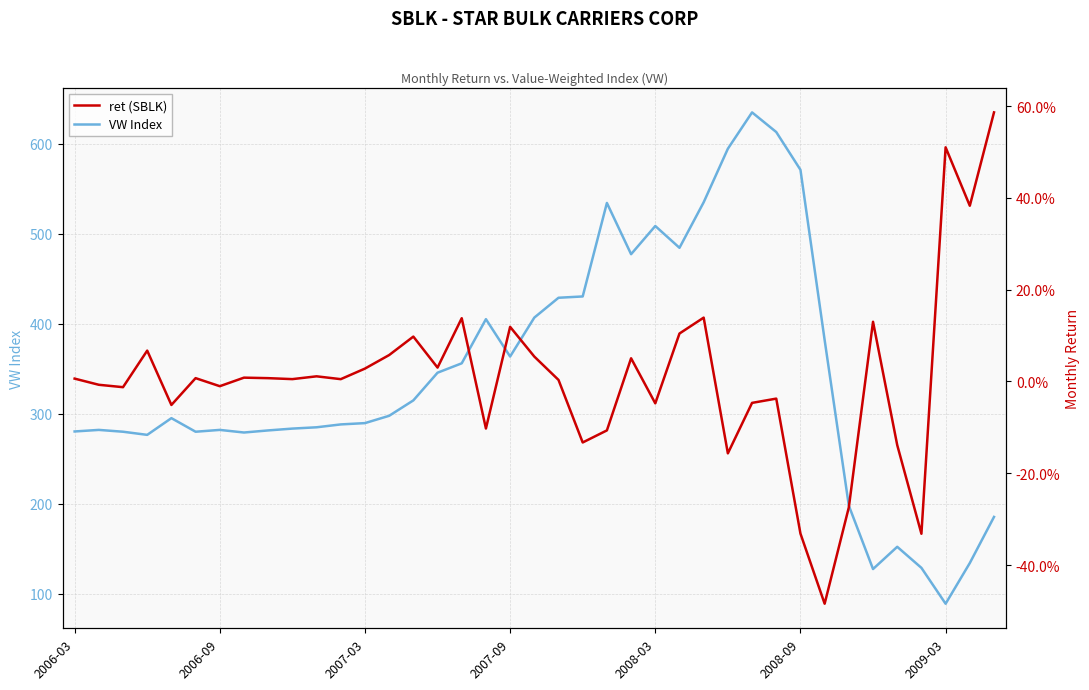

How many lines are shown in the chart?

2